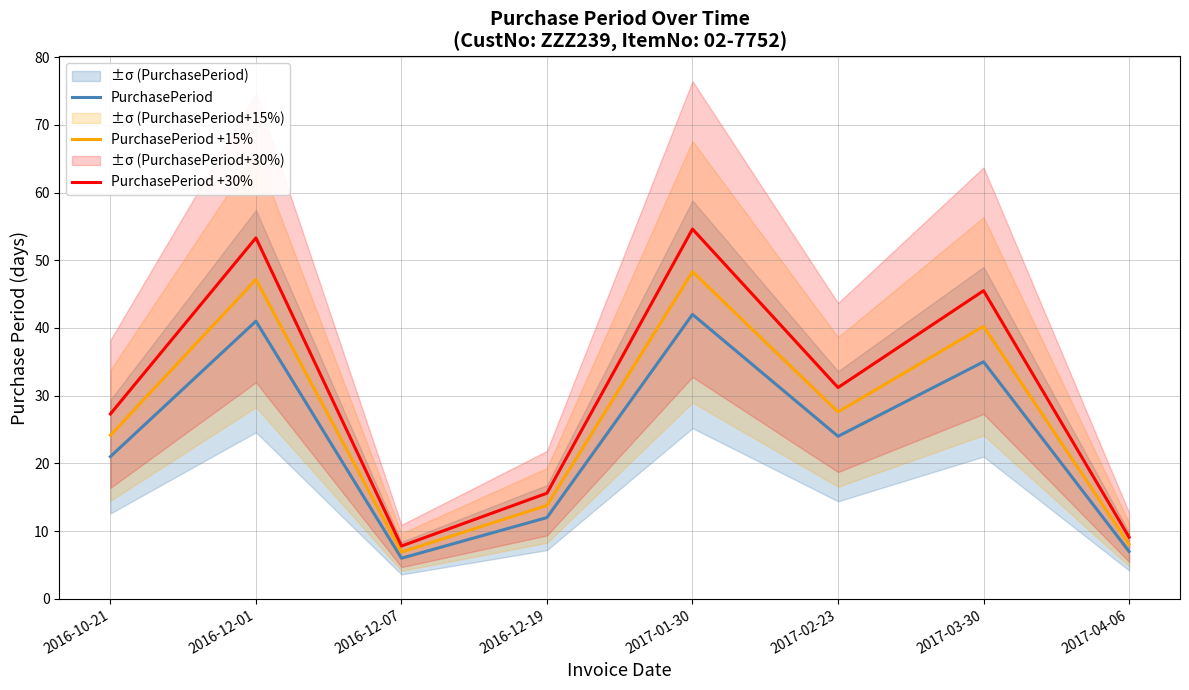

True or false: PurchasePeriod and PurchasePeriod +15% intersect in this chart.

False